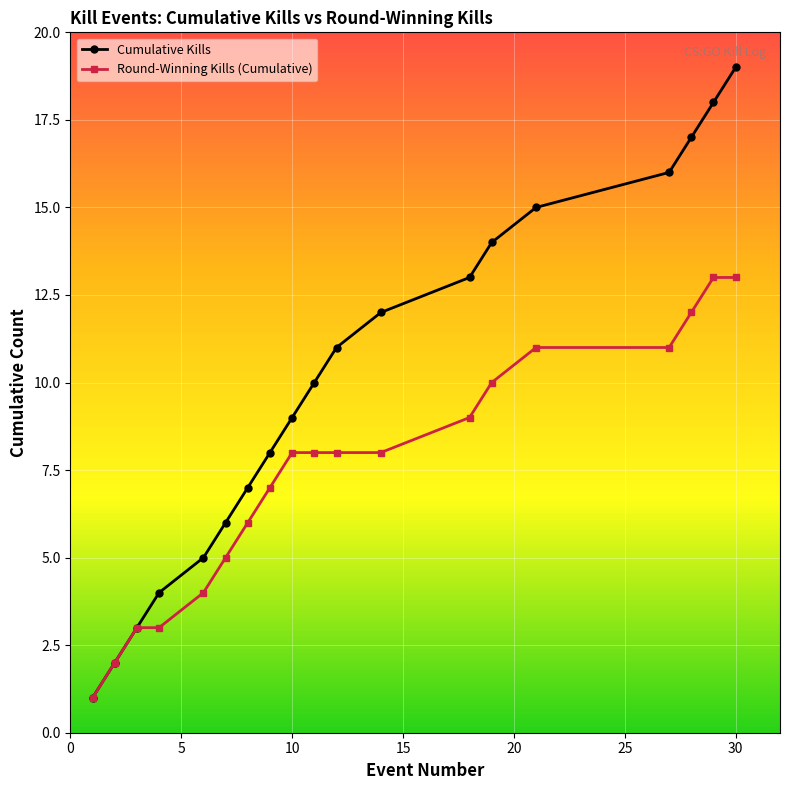

Which series has the widest spread of values?

Cumulative Kills